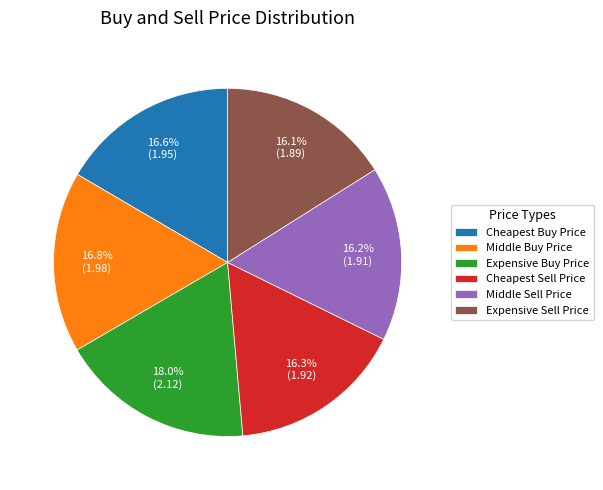

Is there any slice that represents more than half of the pie?

No